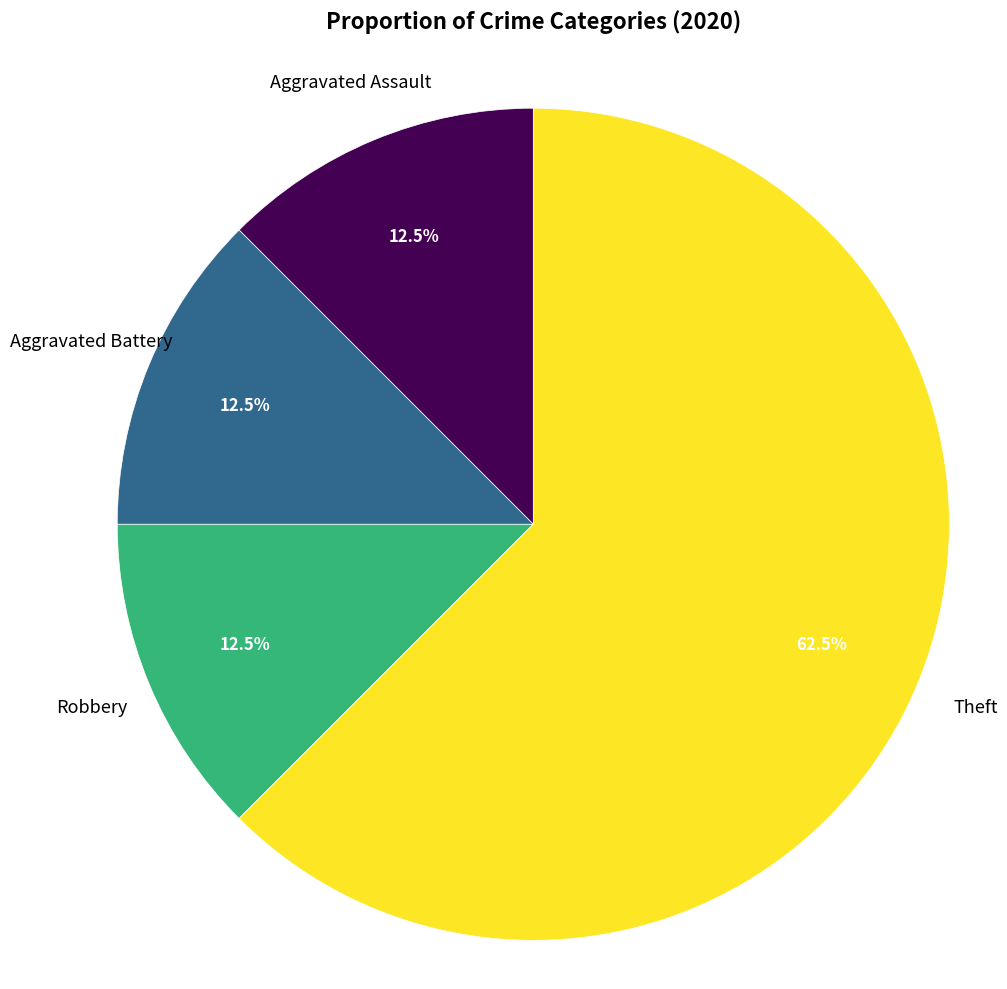

Is there a majority slice in this chart?

Yes